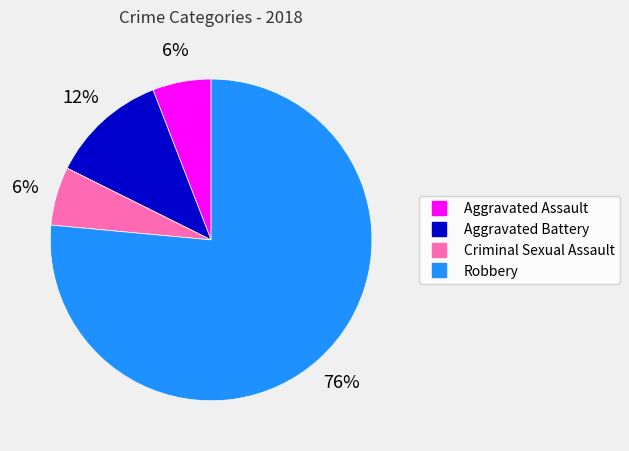

Count the number of slices in the pie.

4